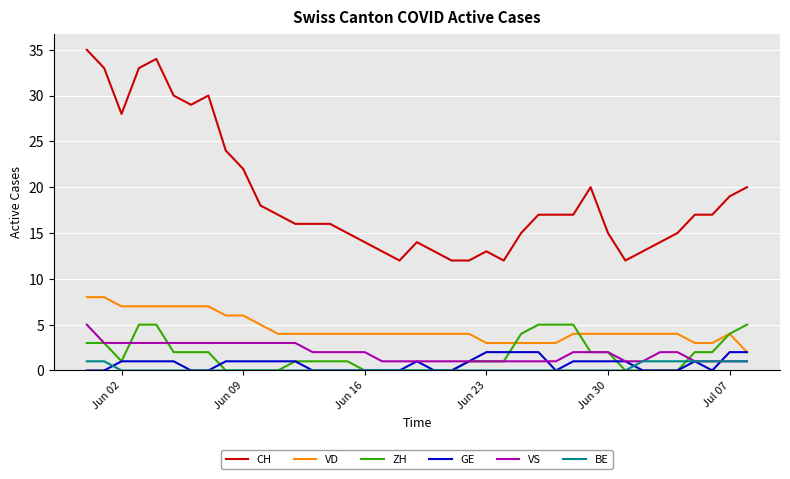

True or false: CH and VD intersect in this chart.

False